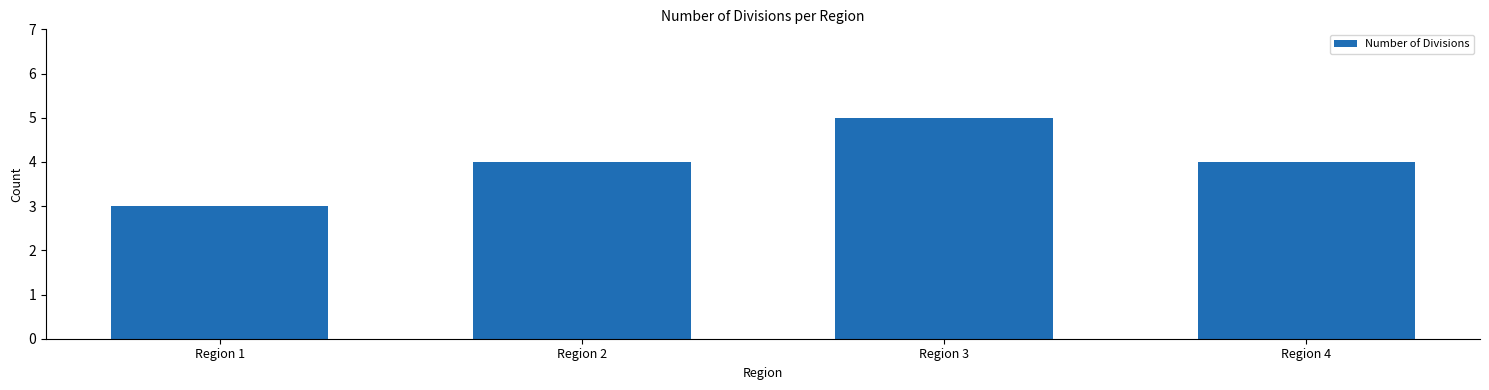

What is the greatest value displayed?

5